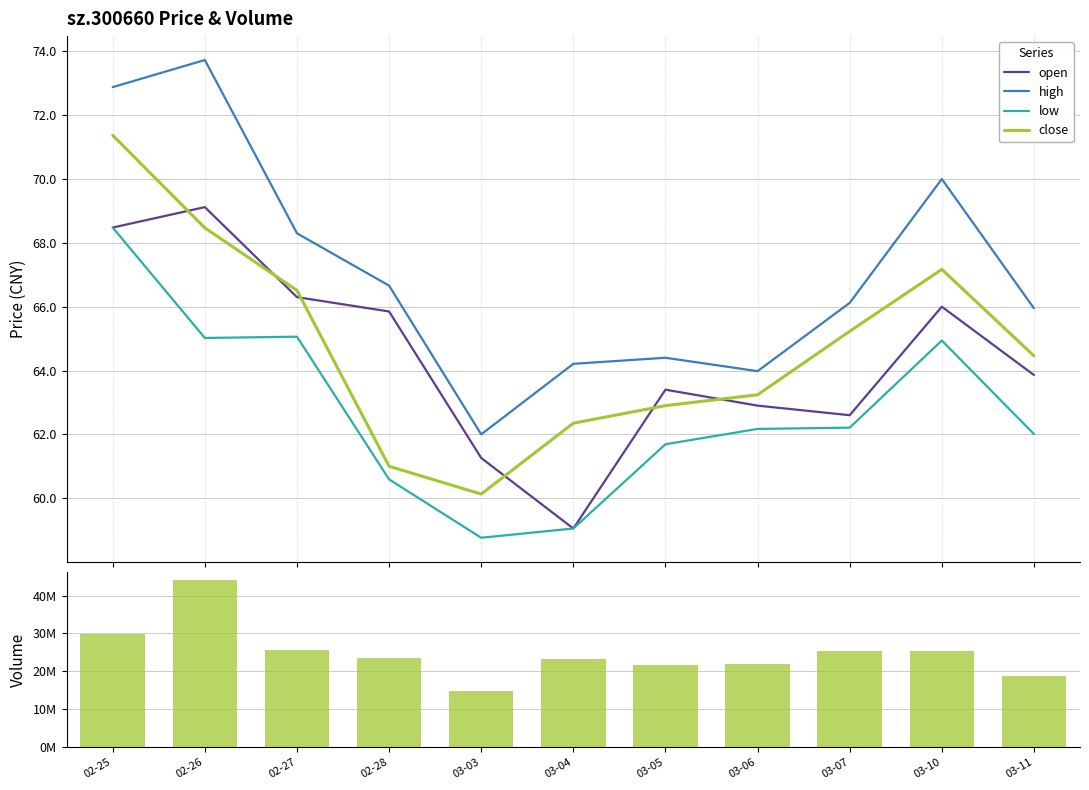

At which label does open first exceed 63?

02-25